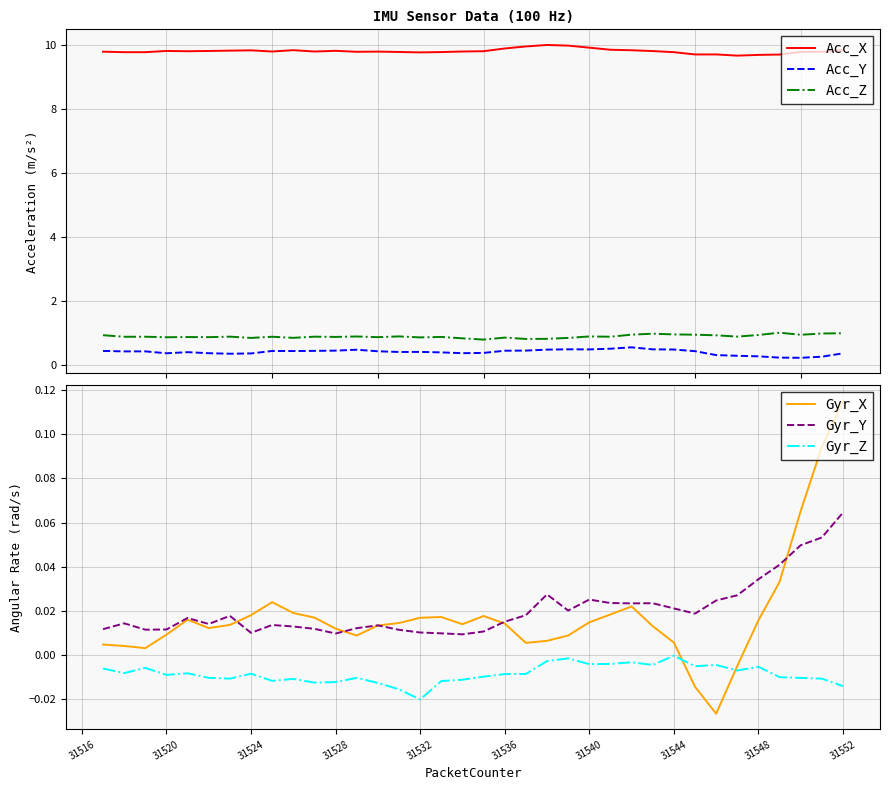

What is the highest value of the Acc_Z series?

1.0